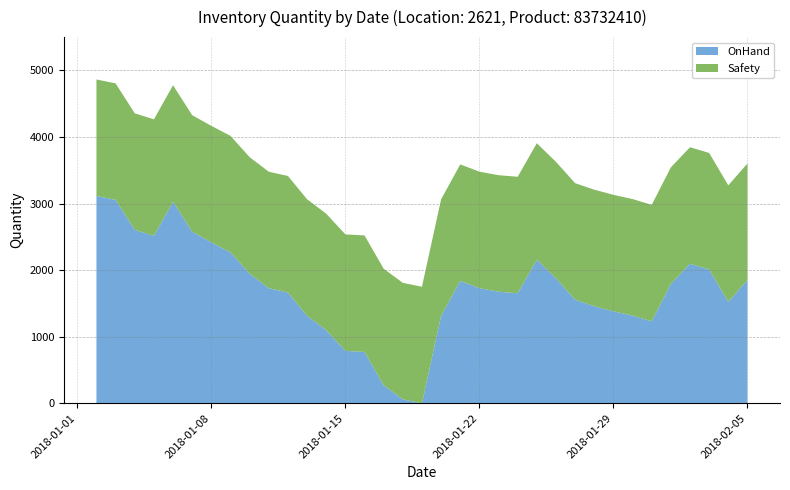

Reading right to left, what are all the values shown in this chart?

OnHand: 1852	1523	2010	2096	1793	1231	1317	1381	1458	1556	1876	2156	1652	1676	1729	1838	1313	0	59	271	771	787	1098	1314	1664	1728	1947	2267	2417	2577	3027	2515	2605	3055	3114
Safety: 1750	1750	1750	1750	1750	1750	1750	1750	1750	1750	1750	1750	1750	1750	1750	1750	1750	1750	1750	1750	1750	1750	1750	1750	1750	1750	1750	1750	1750	1750	1750	1750	1750	1750	1750